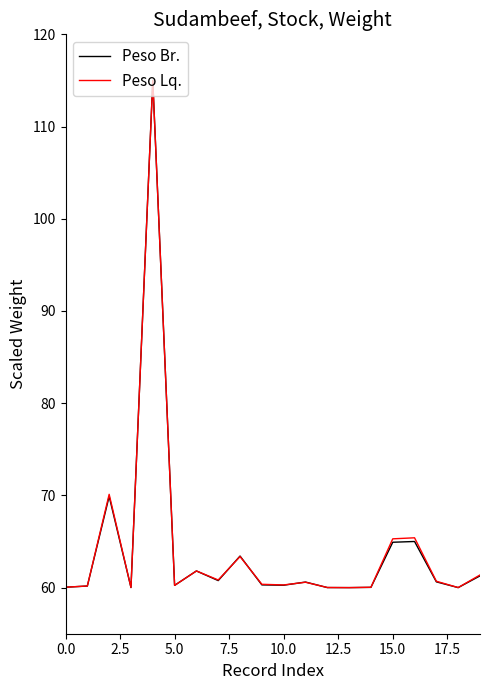

What is the lowest value of the Peso Lq. series?

60.0